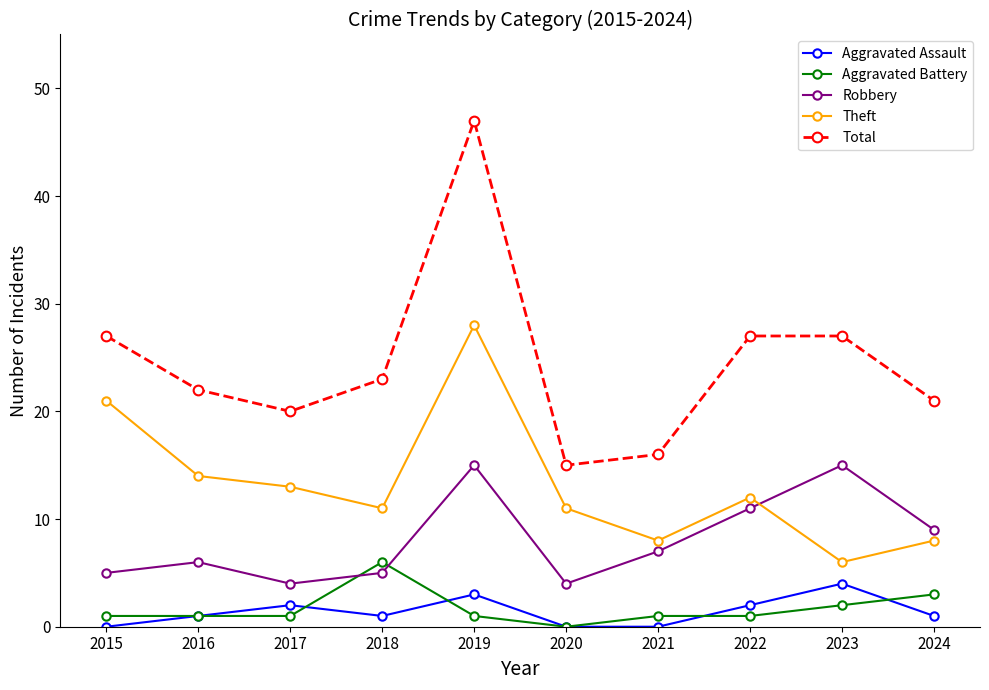

Is it true that Aggravated Assault equals 2 at 2020?

False